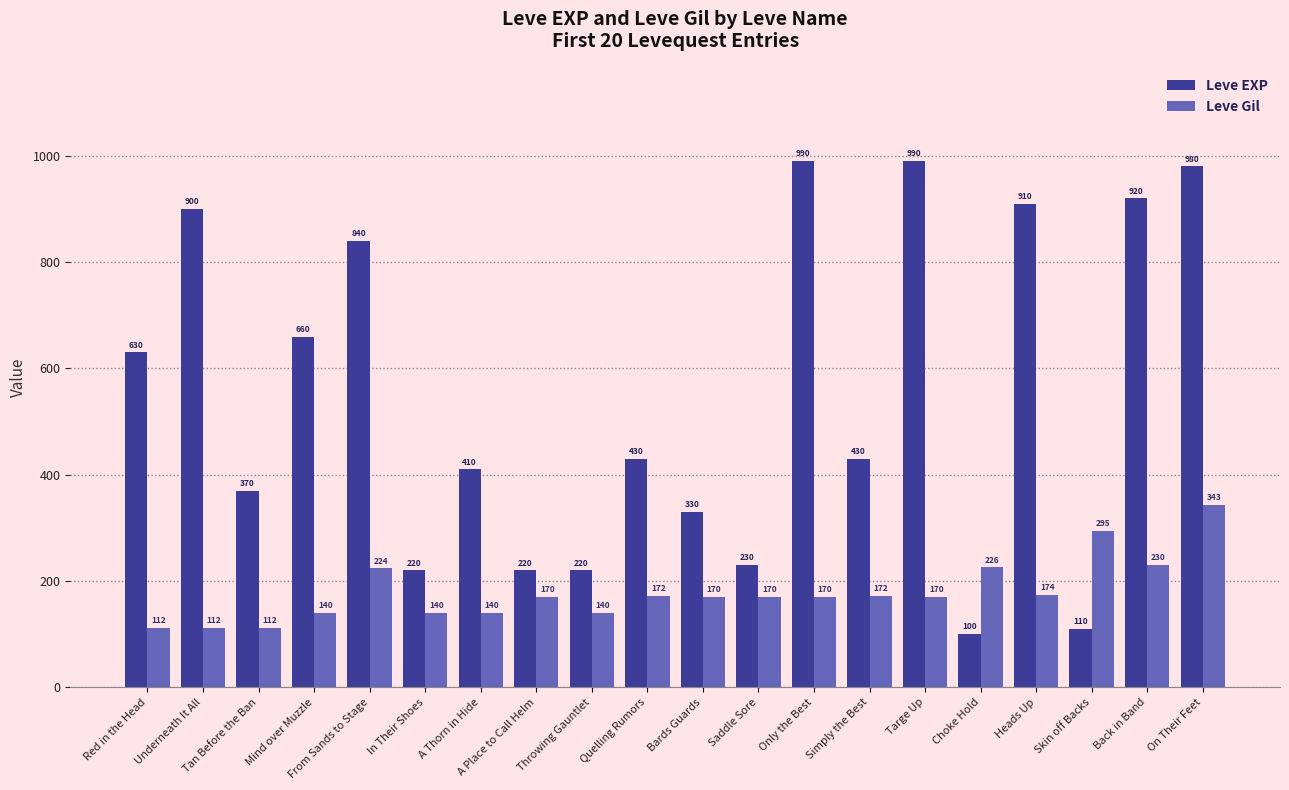

At how many categories does at least one series exceed 238?

15